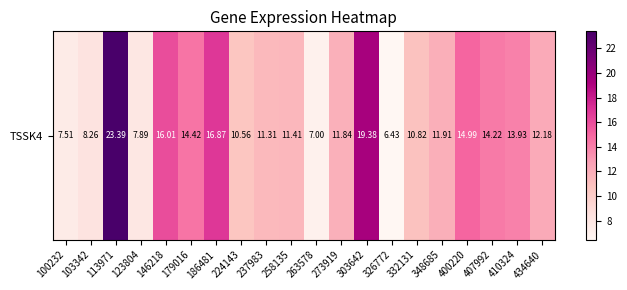

The value at 113971 is 5.2. True or false?

False